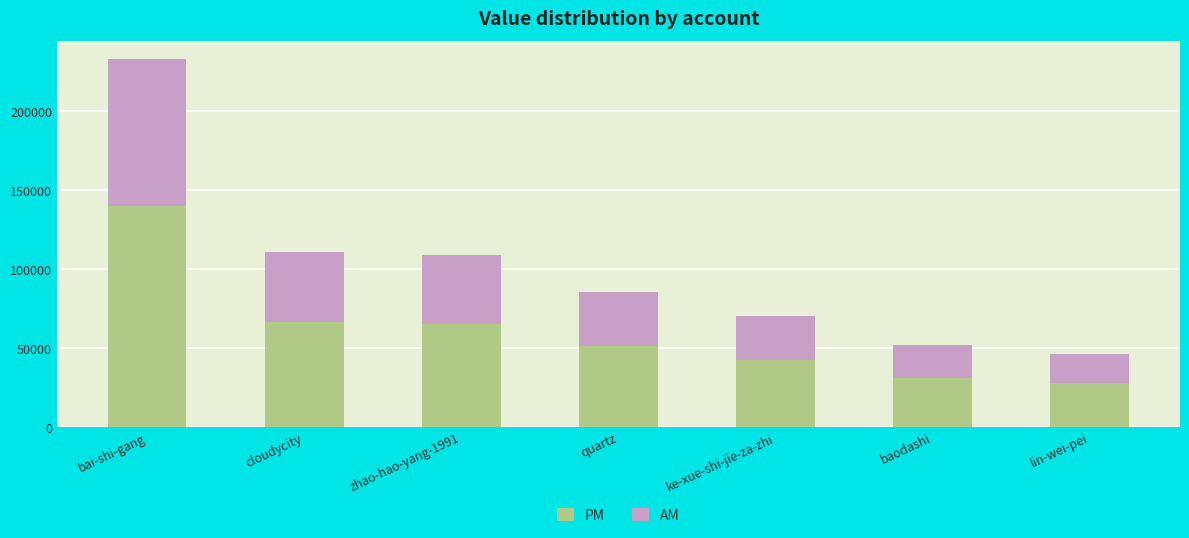

Read the PM value at baodashi.

31165.8